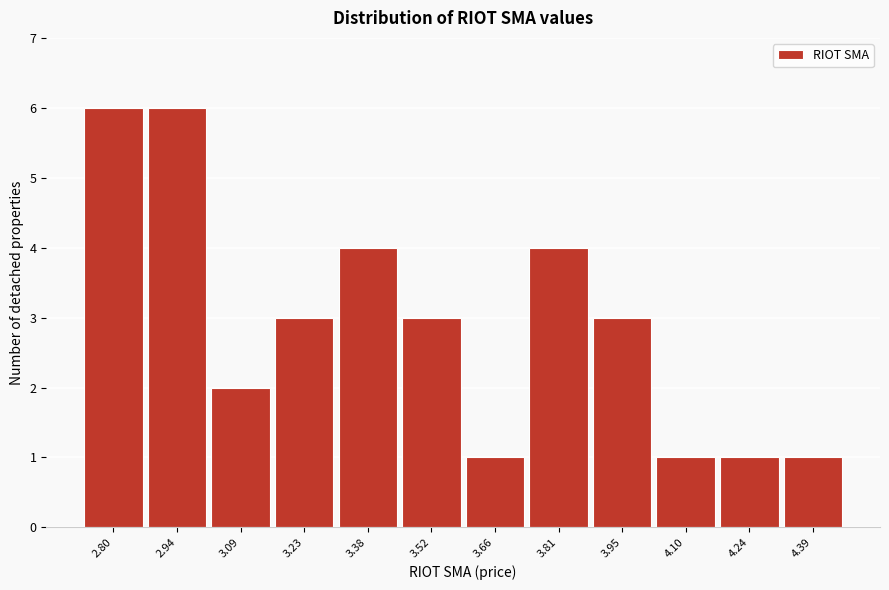

Reading left to right, transcribe all the data shown in this chart.

2.80=6	2.94=6	3.09=2	3.23=3	3.38=4	3.52=3	3.66=1	3.81=4	3.95=3	4.10=1	4.24=1	4.39=1